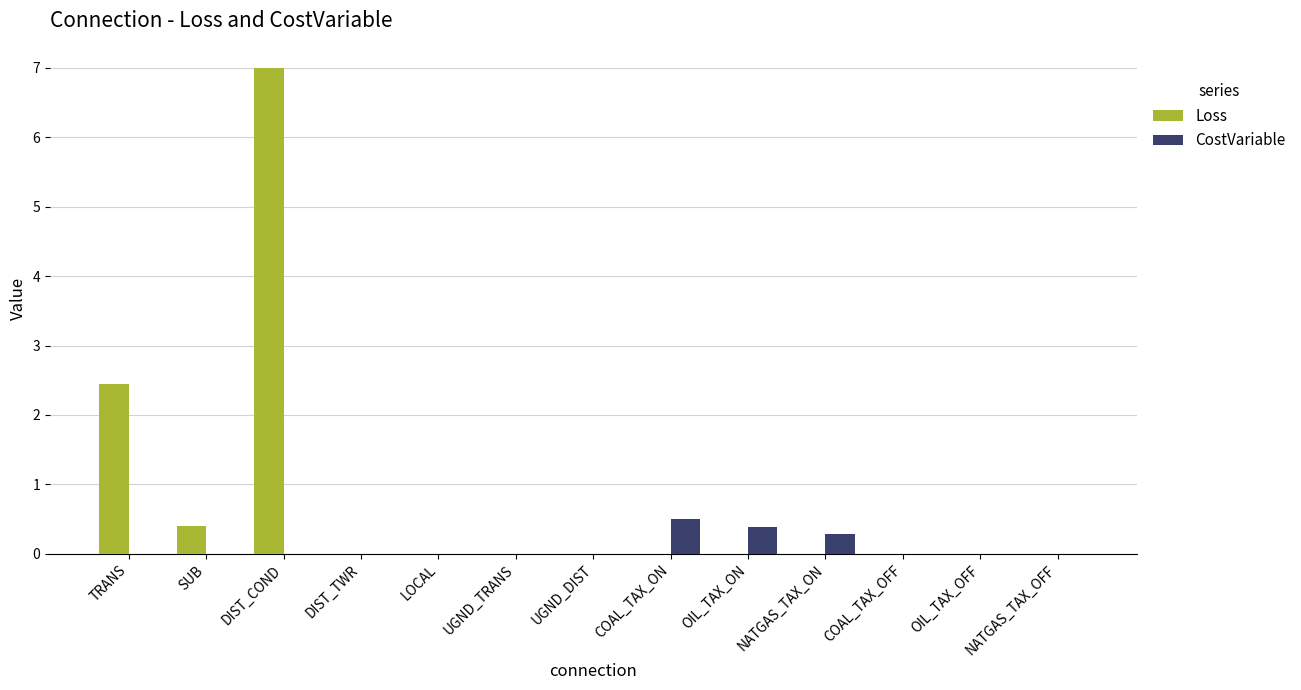

At which category does the chart reach its peak across all series?

DIST_COND